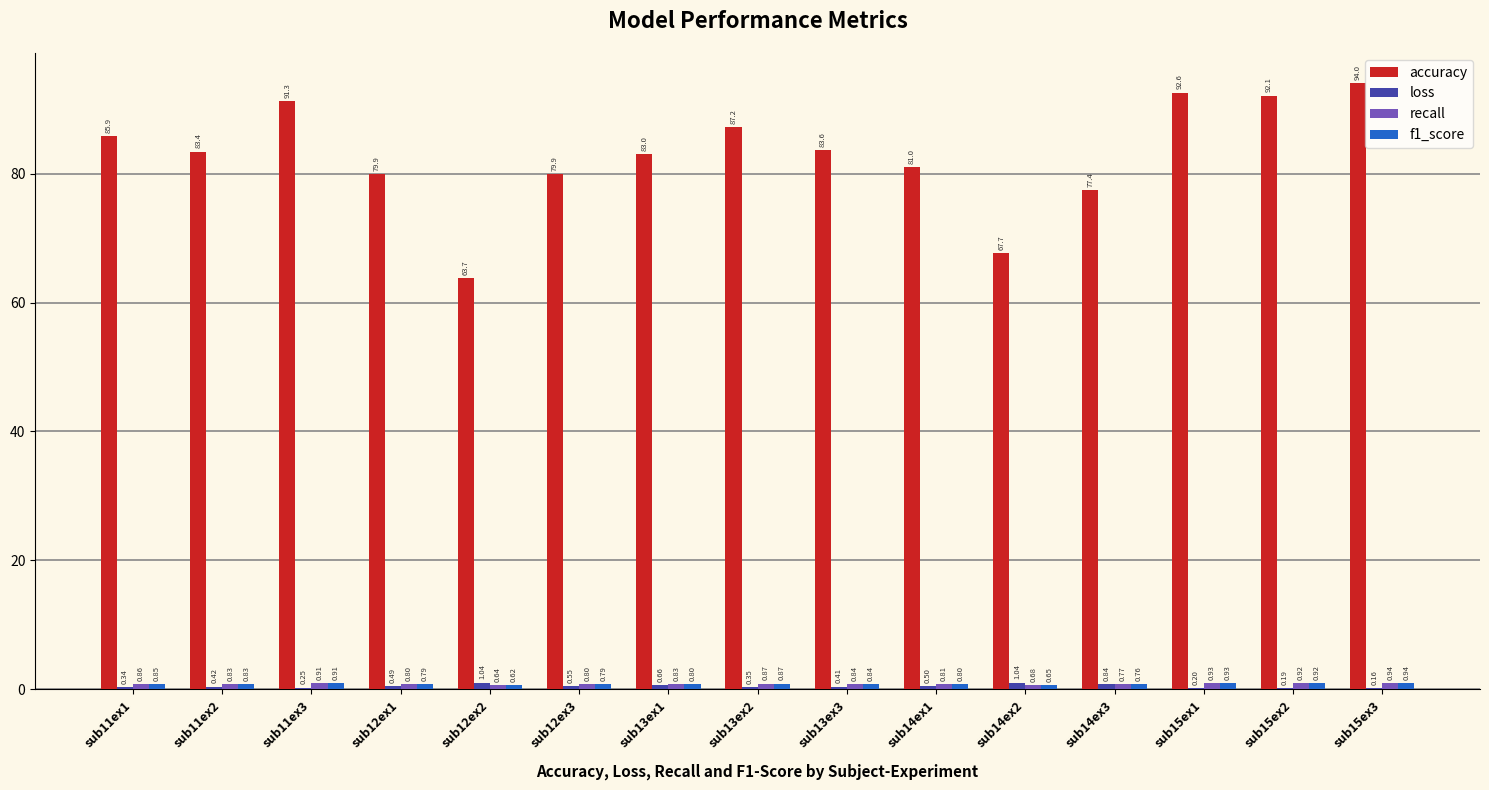

What is the spread (max minus min) of values at sub13ex1?

82.3